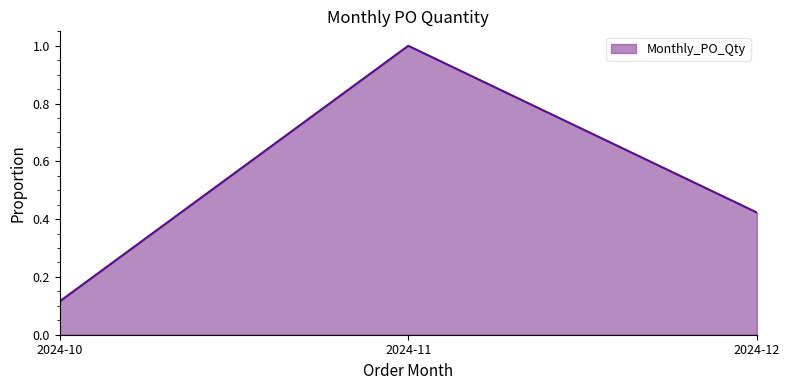

Rank the categories by value from highest to lowest.

2024-11, 2024-12, 2024-10